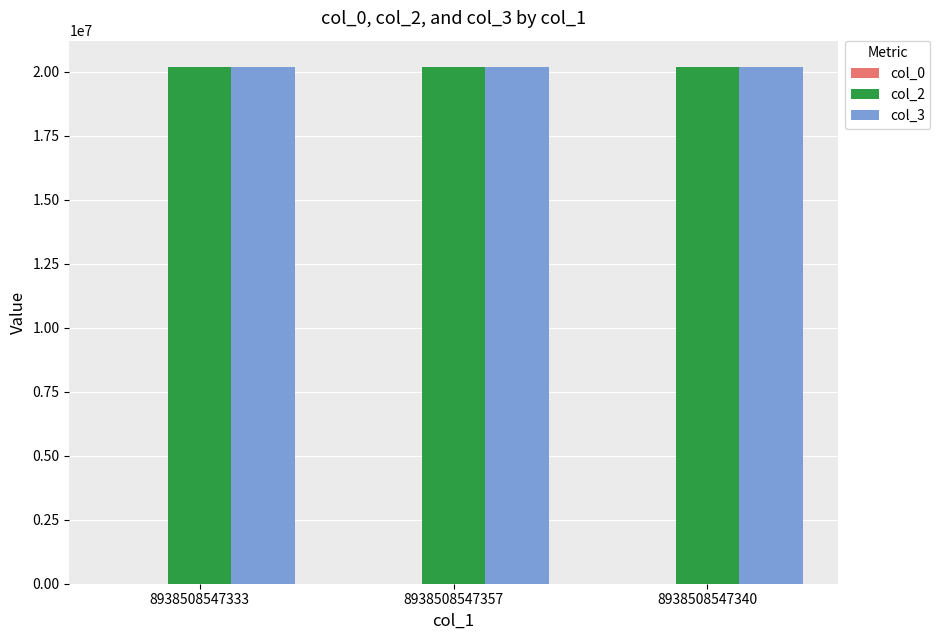

The col_3 series shows 20200825 at 8938508547357. True or false?

True